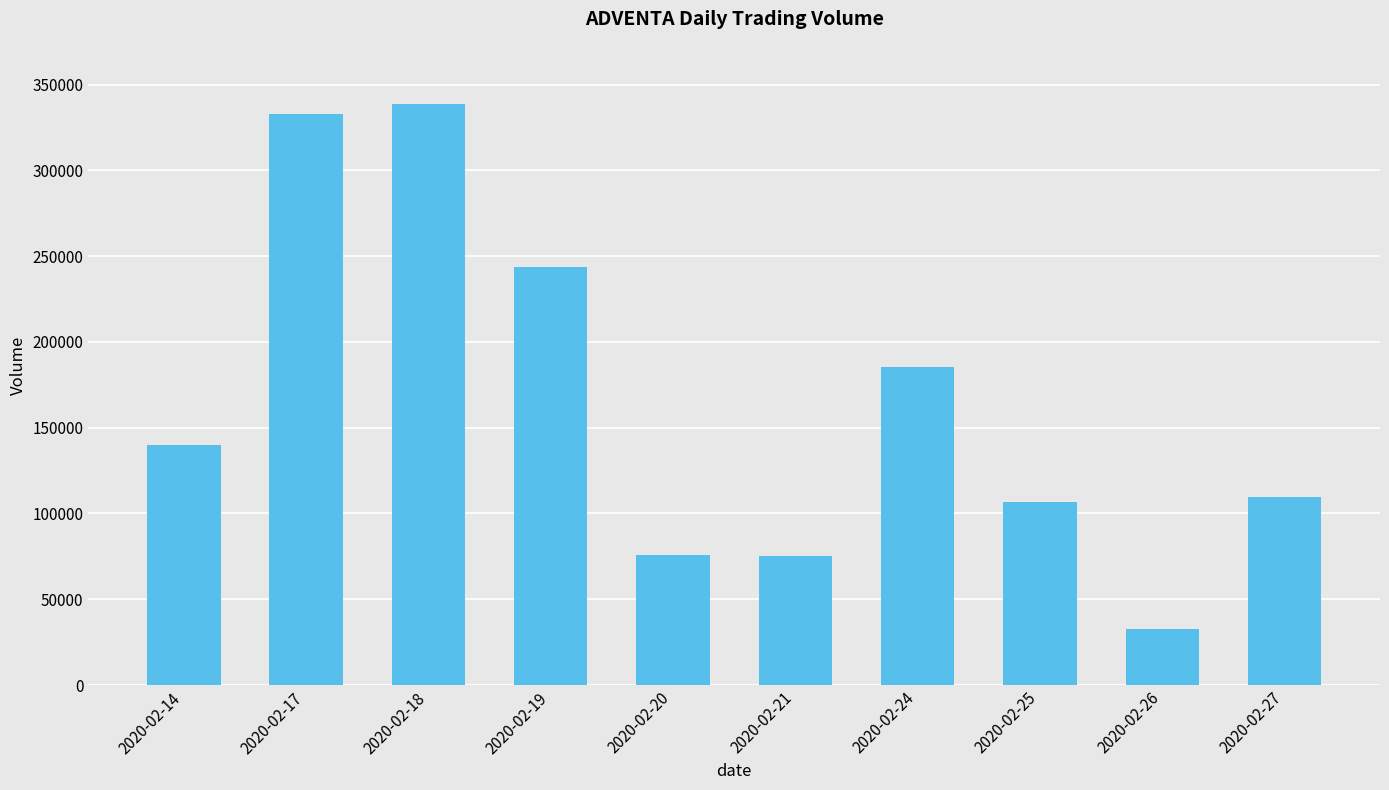

The chart shows a value of 56779 at 2020-02-27. True or false?

False